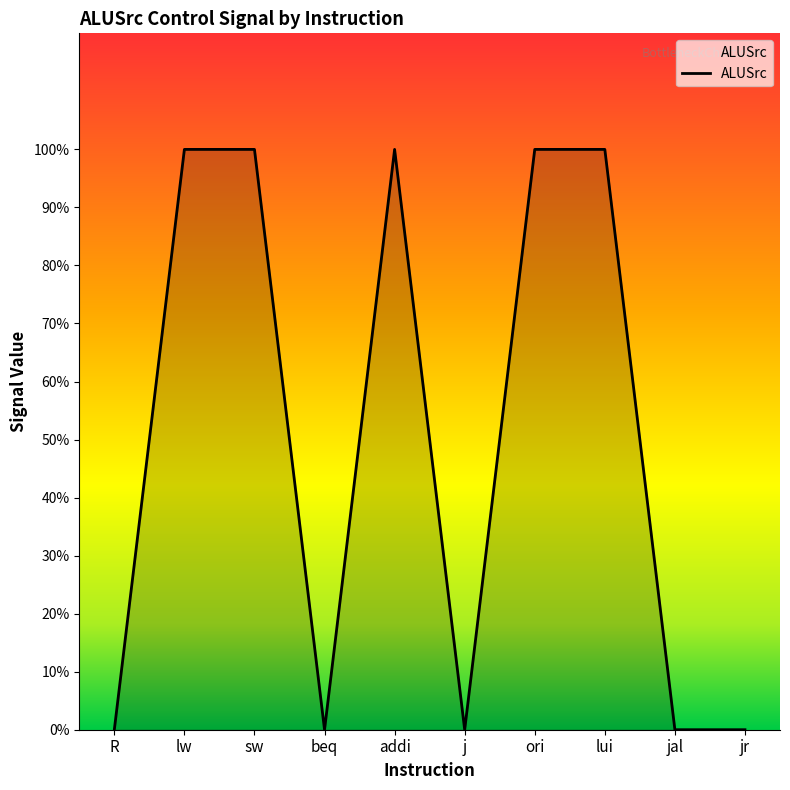

True or false: there are more than 0 points higher than both neighbors.

True